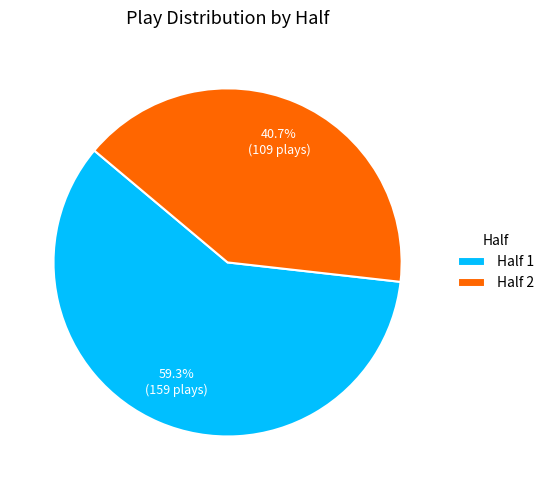

What is the largest slice in the pie chart?

Half 1